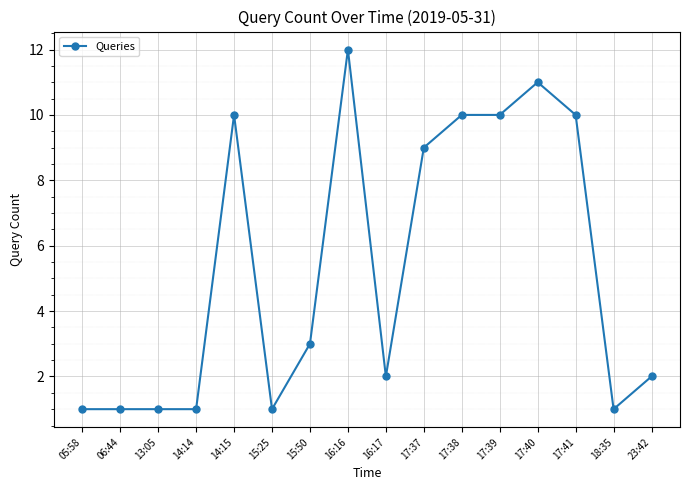

What is the label of the 13th point from the left?

17:40